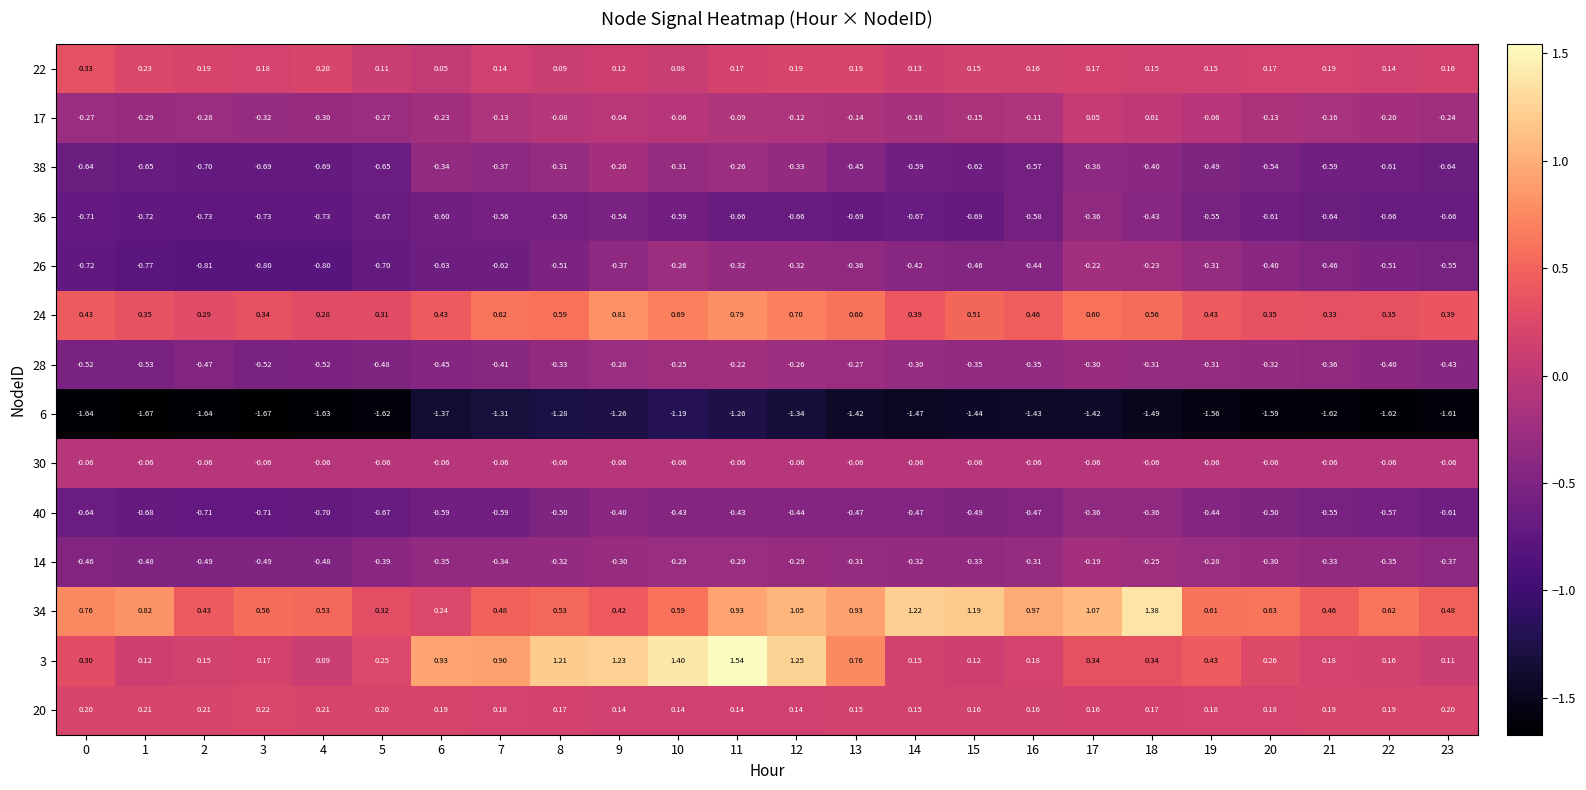

Count the number of data series in this chart.

14